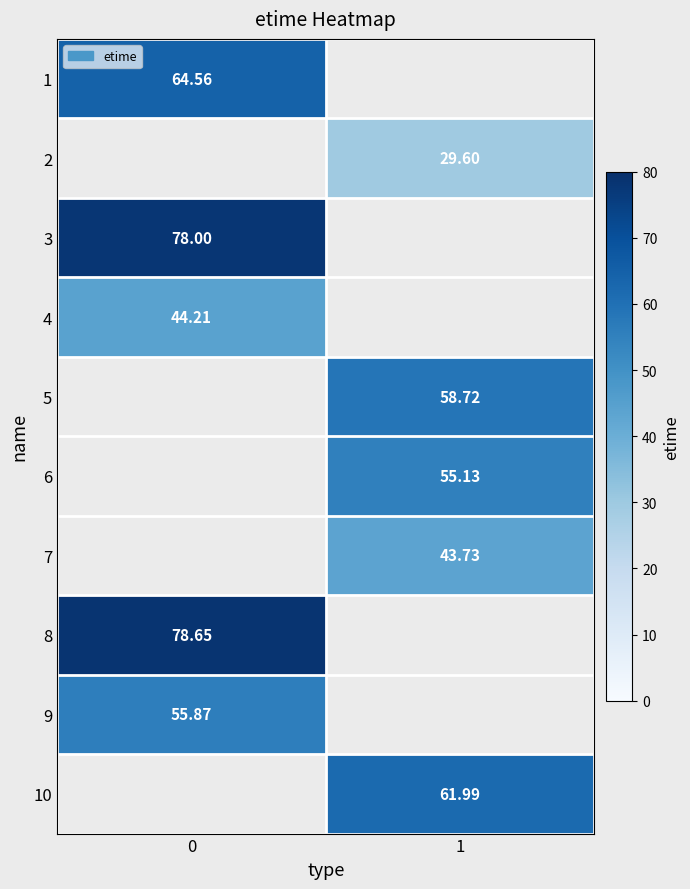

How many data points does each series have?

2